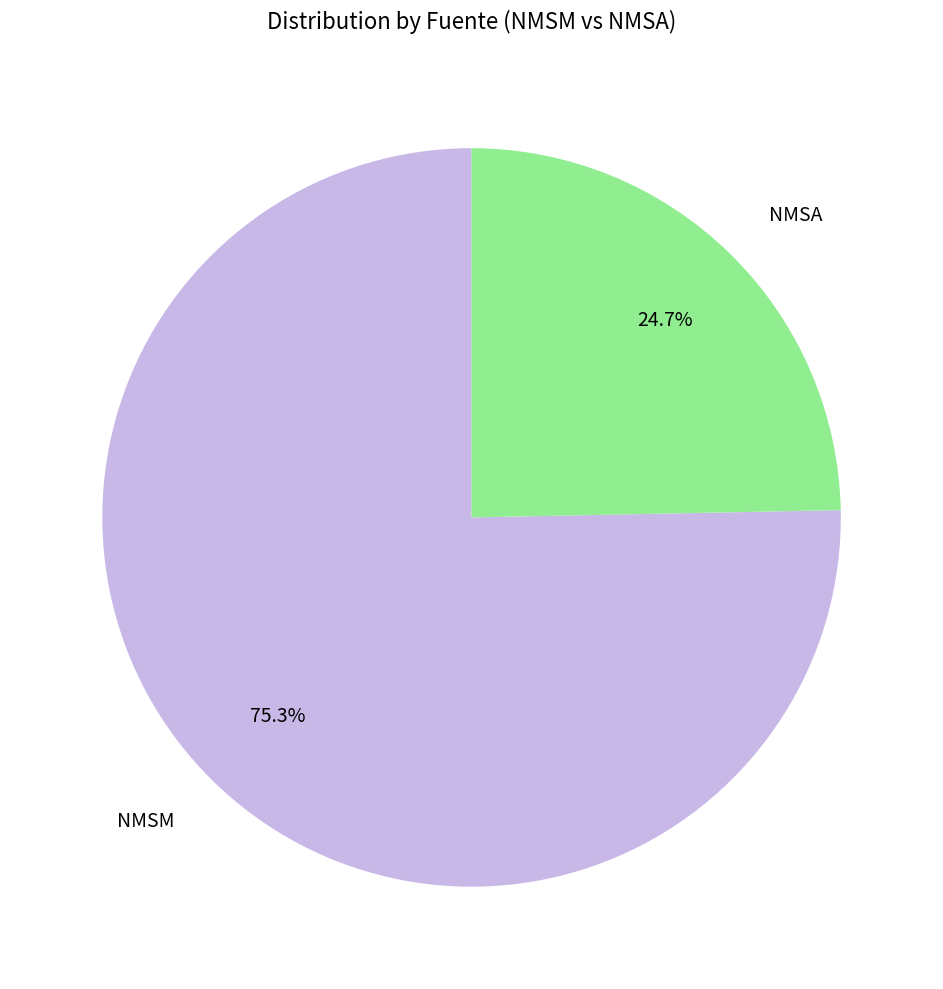

Which has a higher value, NMSM or NMSA?

NMSM